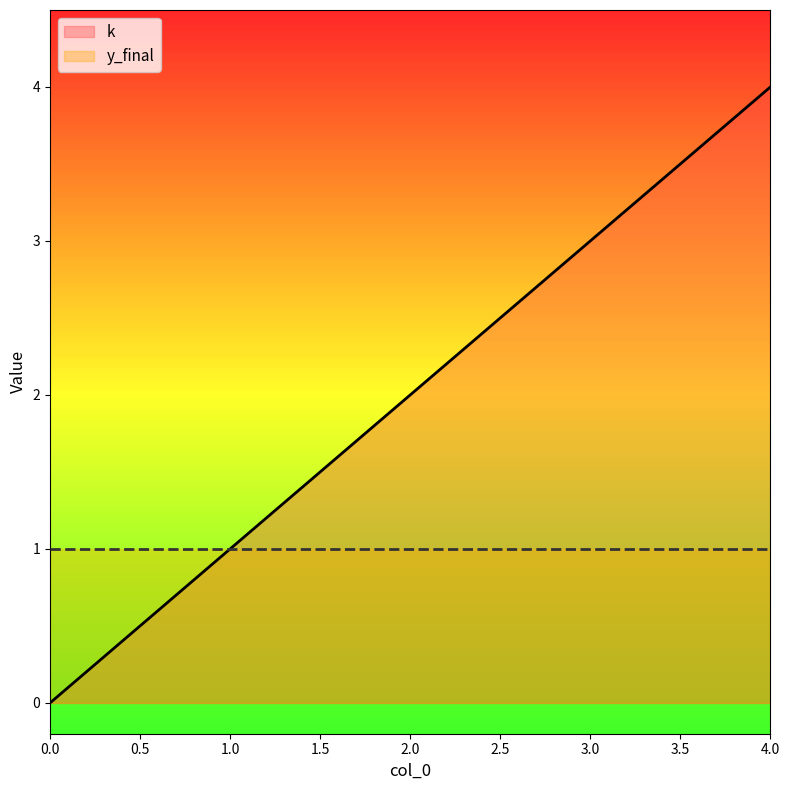

Count the number of data series in this chart.

2